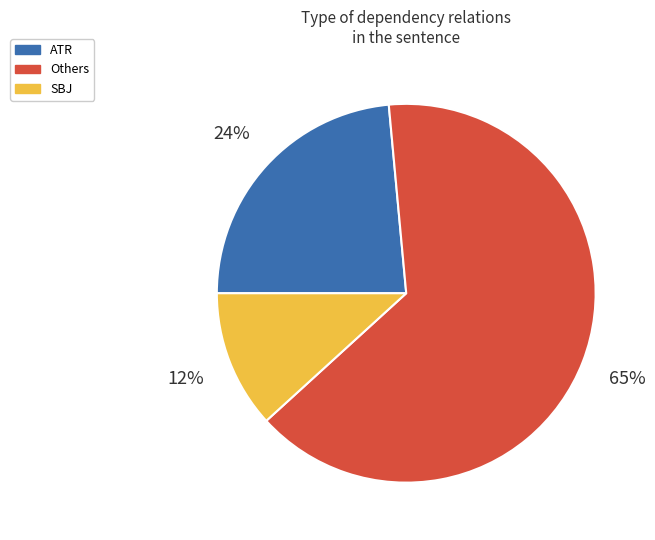

To the nearest percent, what percentage of the pie is SBJ?

12%